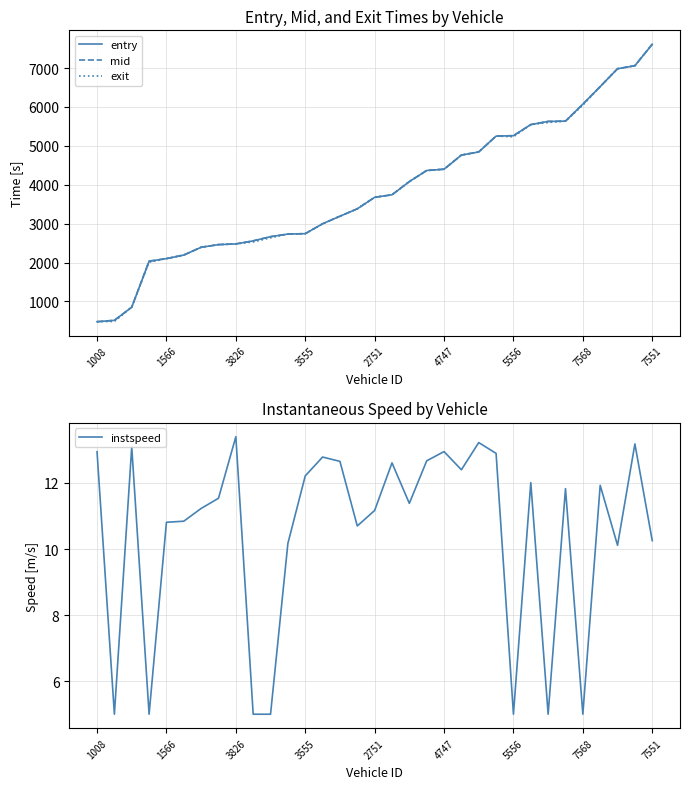

Read the exit value at 21.

4763.6